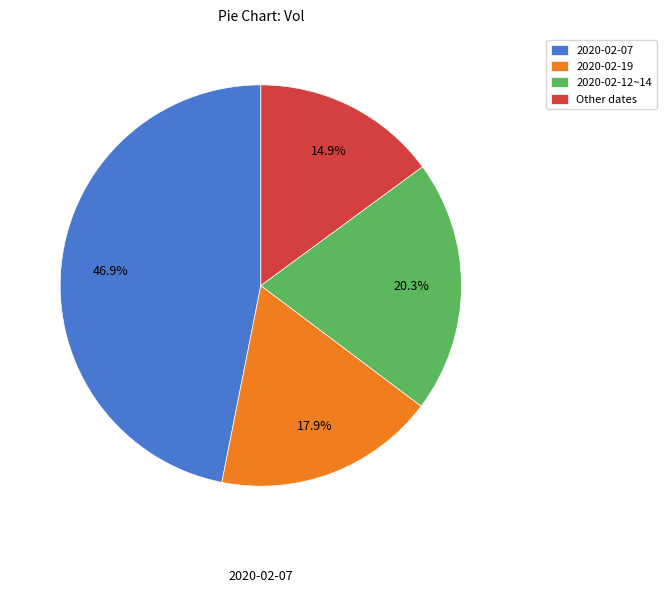

To the nearest percent, what is the average slice percentage?

25%